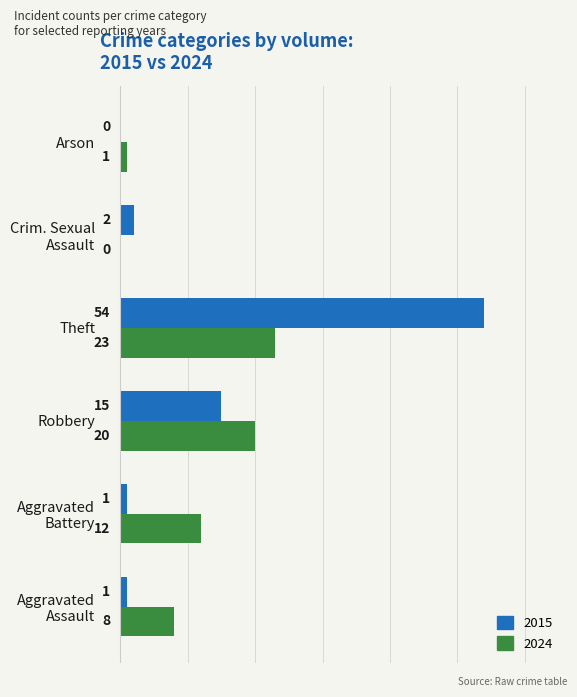

At which category is the sum across all series the highest?

Theft